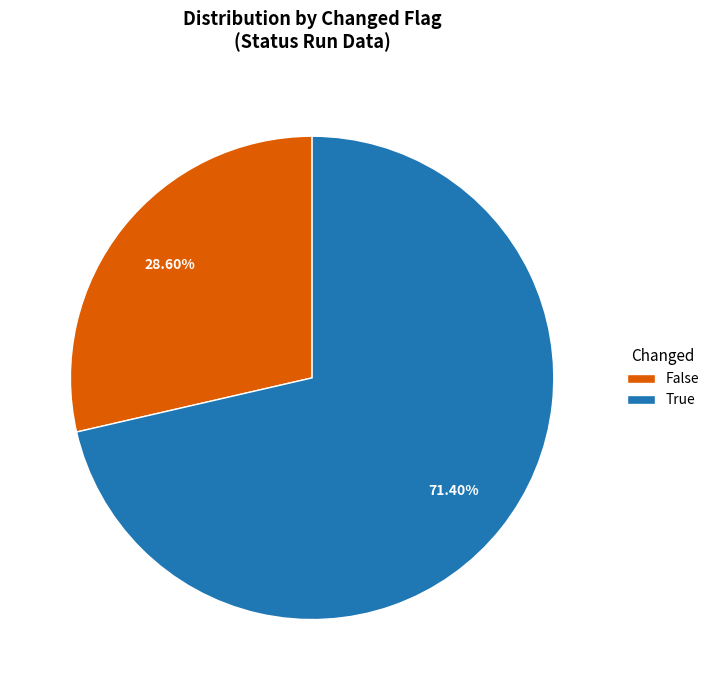

Which category has the smallest portion of the pie?

False